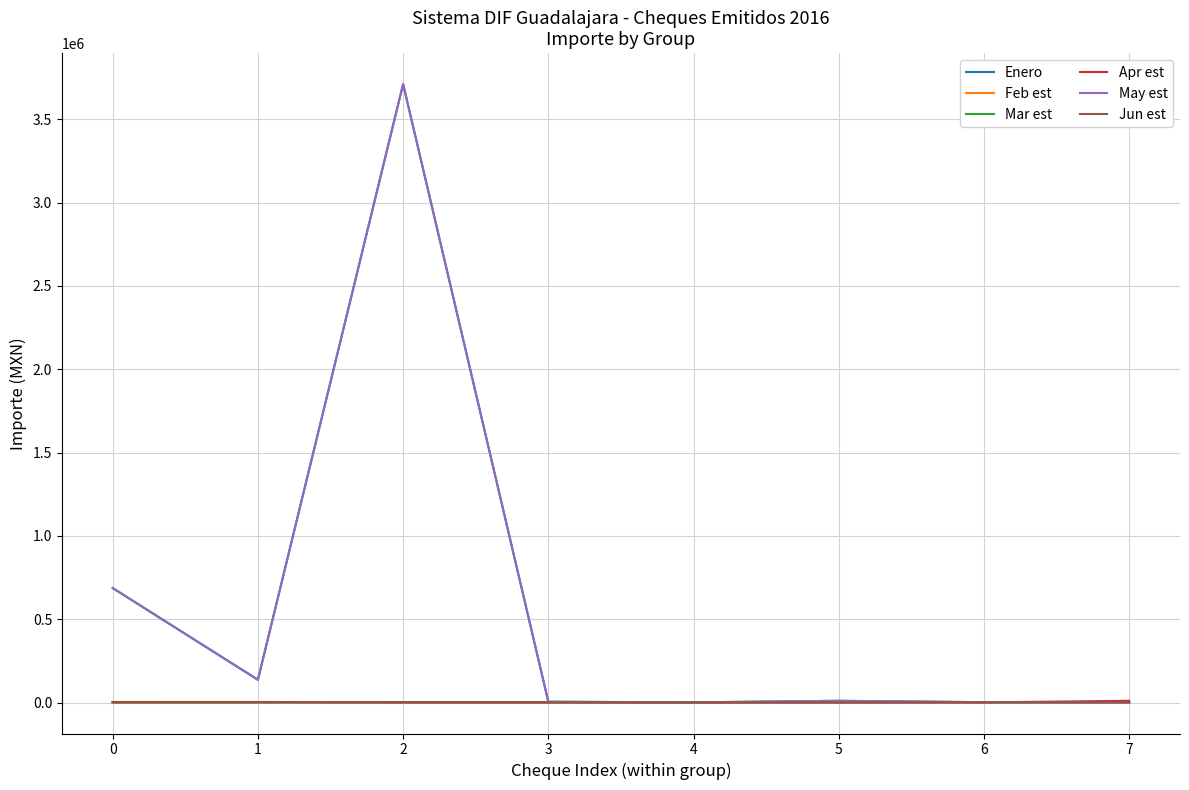

What is the highest value of the Enero series?

3710429.0